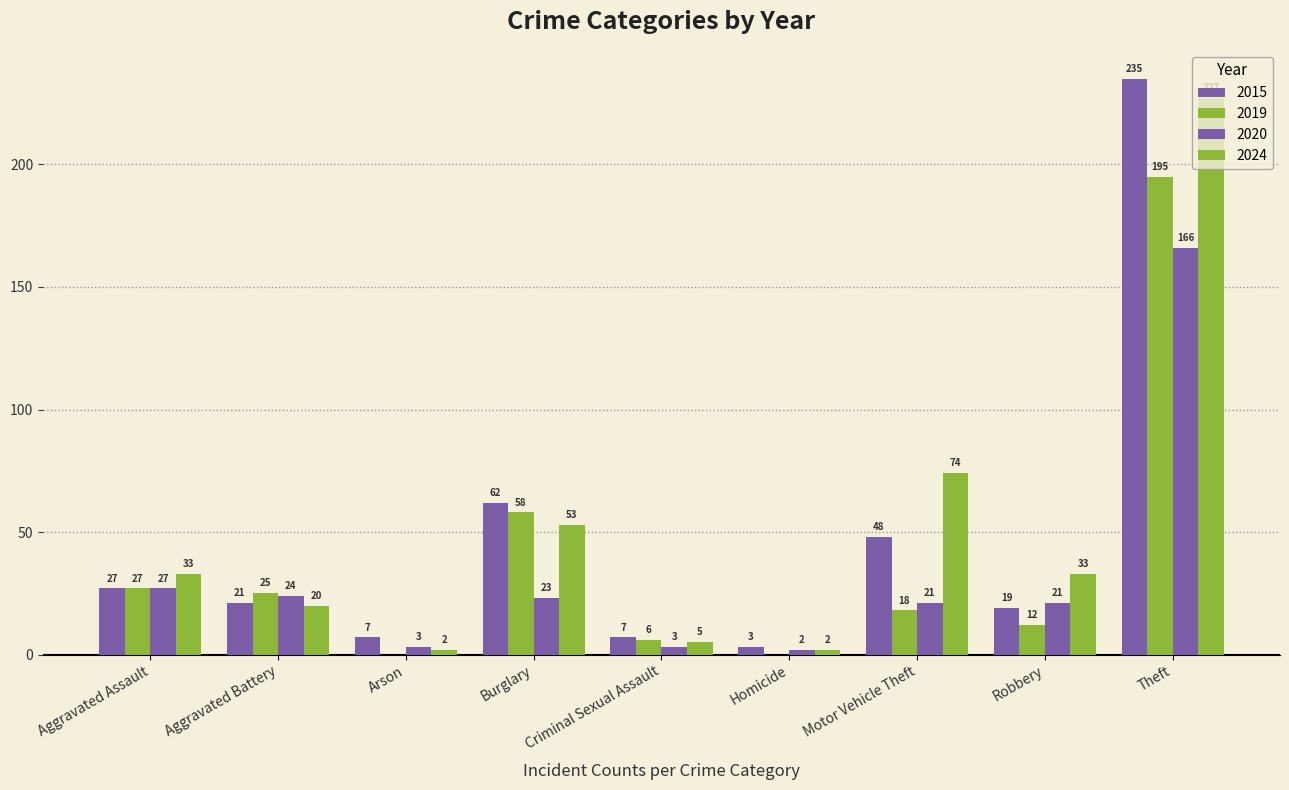

How many series are shown in this chart?

4